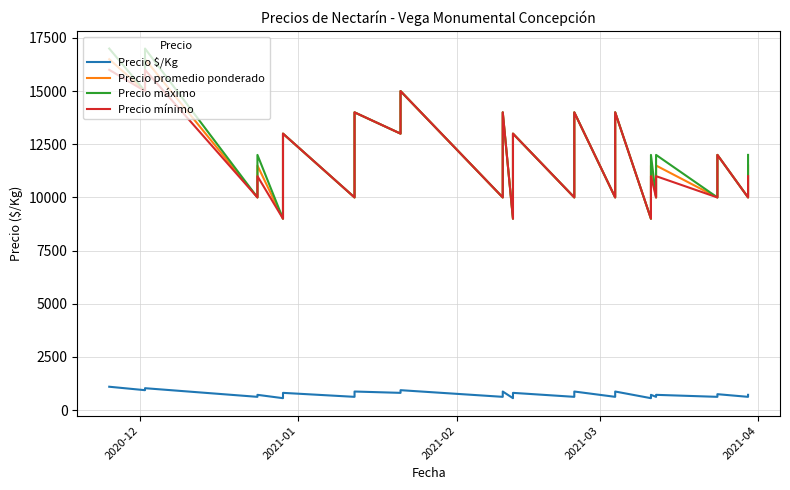

Is this an area chart (filled region under the line)?

No